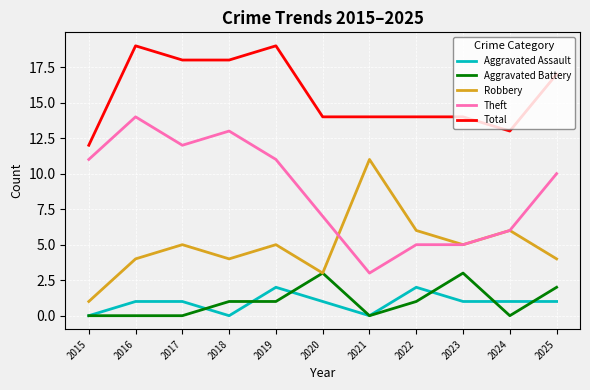

List the series in order of their peak value, lowest first.

Aggravated Assault, Aggravated Battery, Robbery, Theft, Total